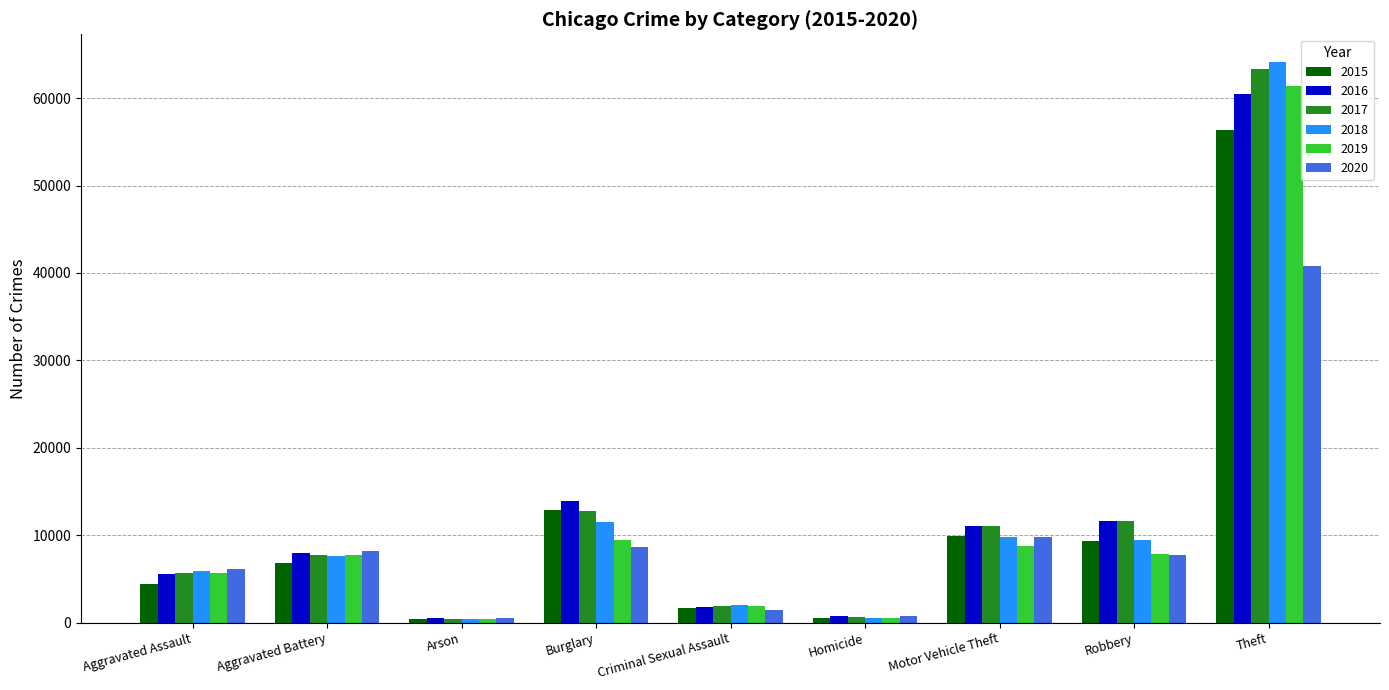

What is the difference between the 2019 values at Arson and Aggravated Battery?

7320